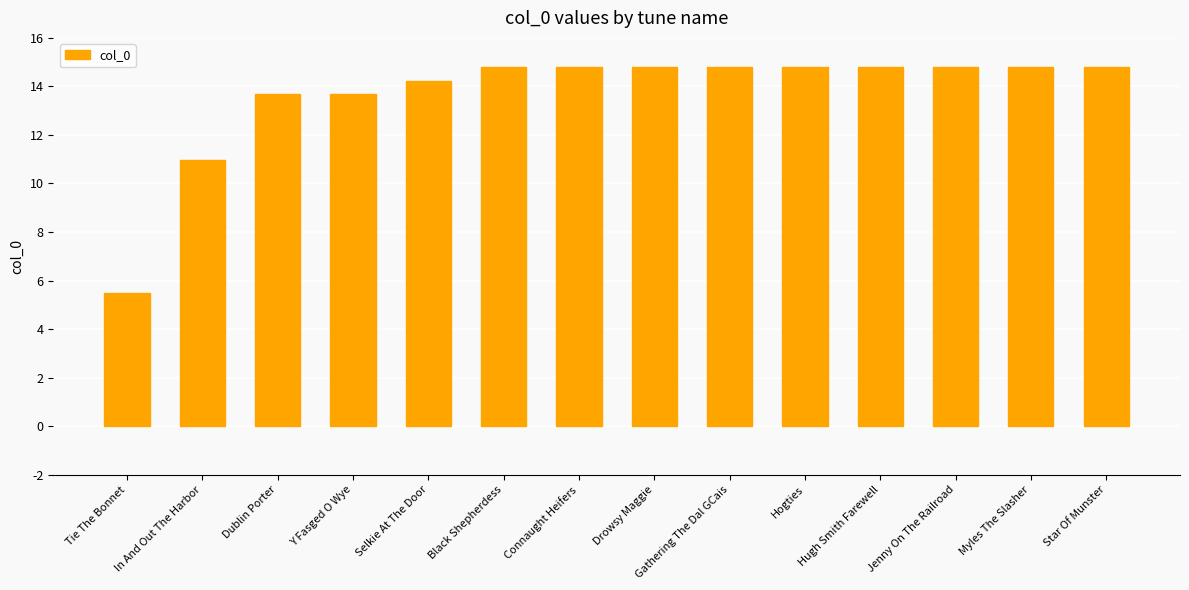

Approximately how many times larger is the value at Y Fasged O Wye compared to Jenny On The Railroad?

0.9